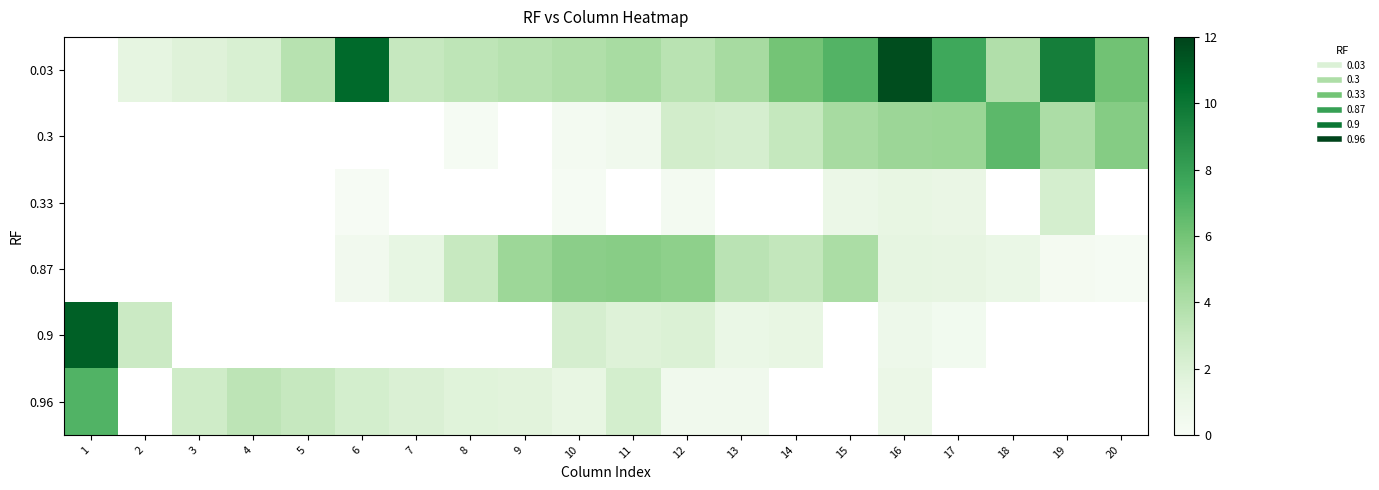

The value of 0.03 at 3 is 3.0. True or false?

False